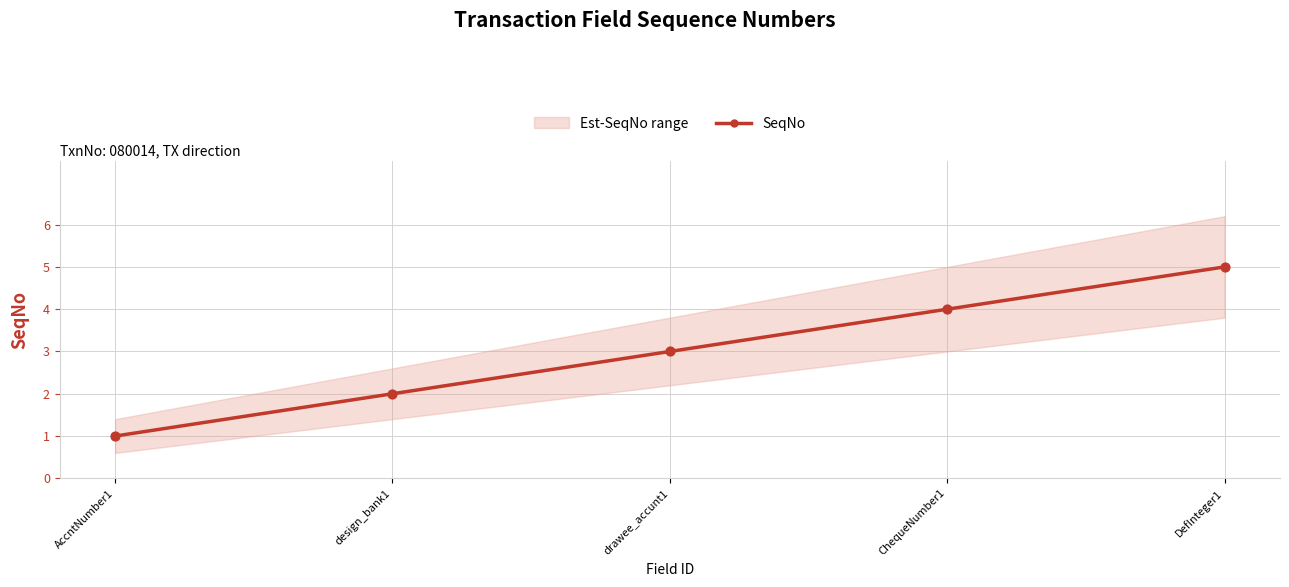

What is the ratio of the value at AccntNumber1 to the value at ChequeNumber1?

0.2